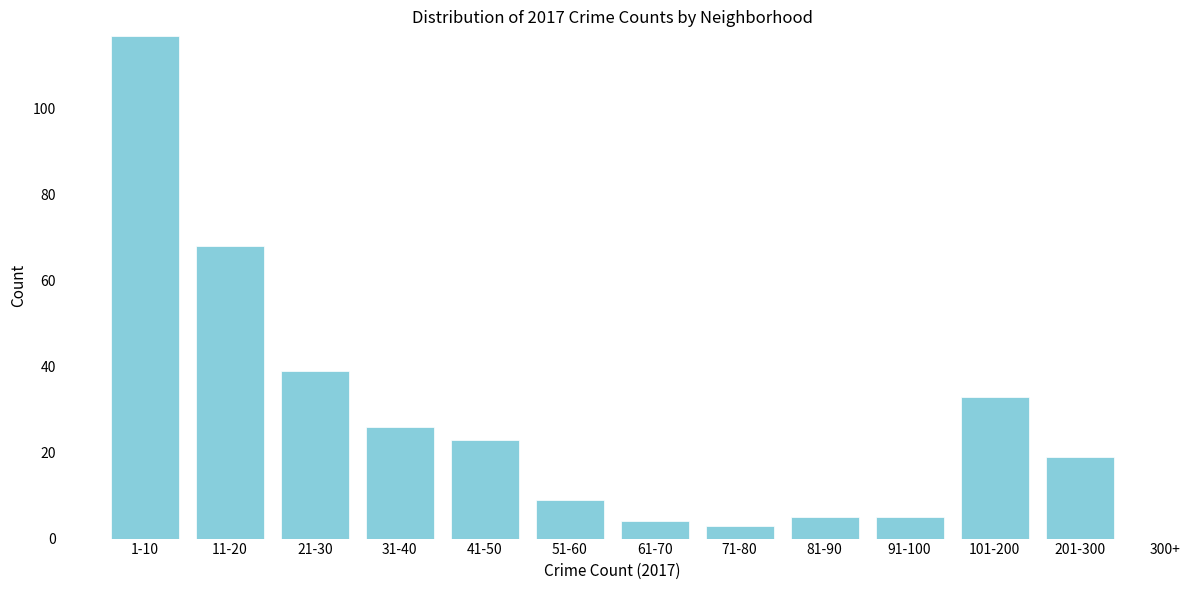

Reading left to right, what are all the values shown in this chart?

117	68	39	26	23	9	4	3	5	5	33	19